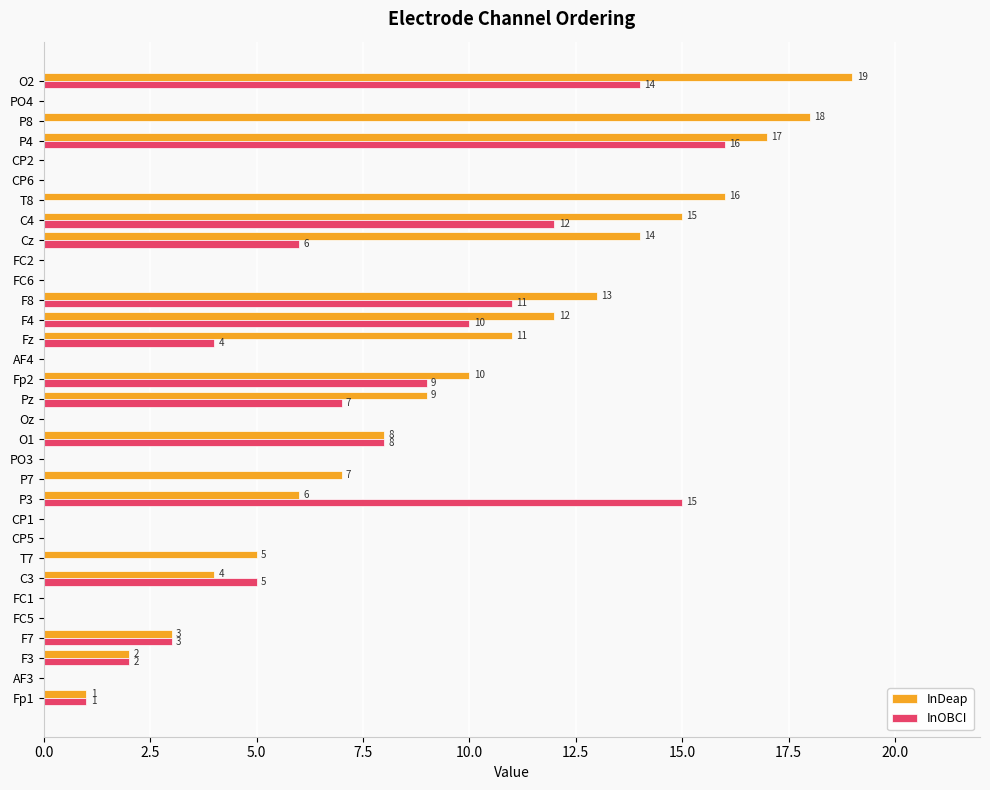

The InDeap series shows 19 at O2. True or false?

True